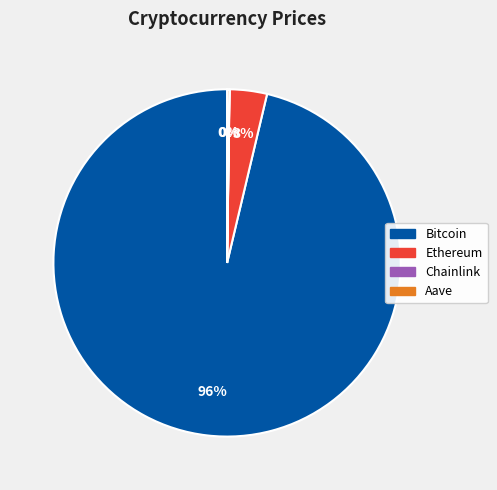

To the nearest percent, what is the average slice percentage?

25%